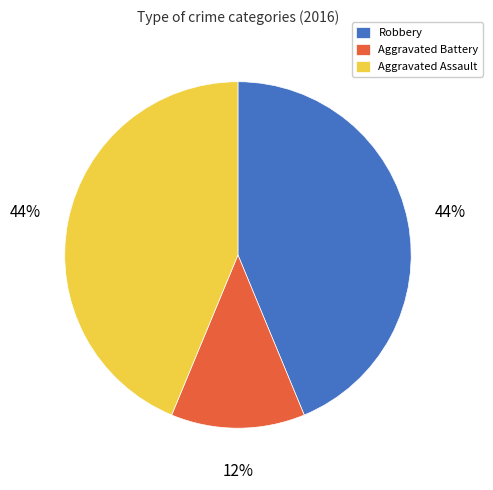

What is the smallest slice in the pie chart?

Aggravated Battery